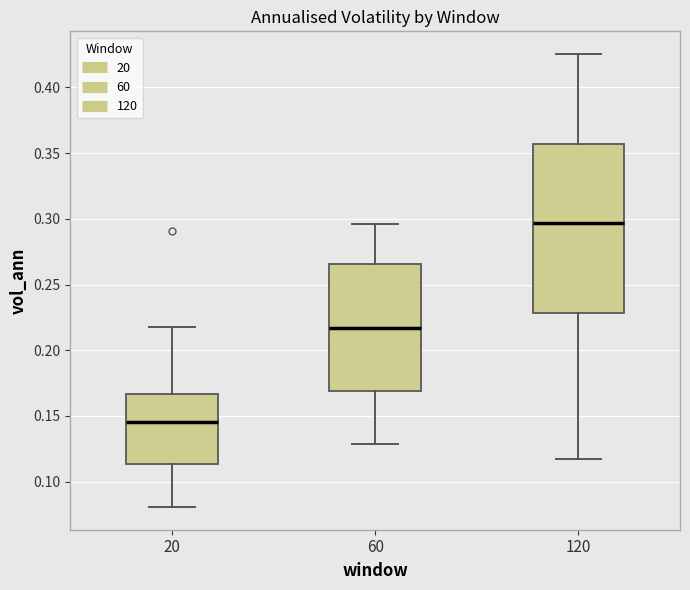

Reading left to right, transcribe this box plot: for each box, give where its median line is, the range the box spans, and where its two whiskers end, as read against the y-axis. The values are not printed on the chart, so give them approximately, as read against the axis.

20: median 0.145, box 0.115 to 0.165, whiskers 0.080 to 0.215
60: median 0.215, box 0.170 to 0.265, whiskers 0.130 to 0.295
120: median 0.295, box 0.230 to 0.355, whiskers 0.115 to 0.425